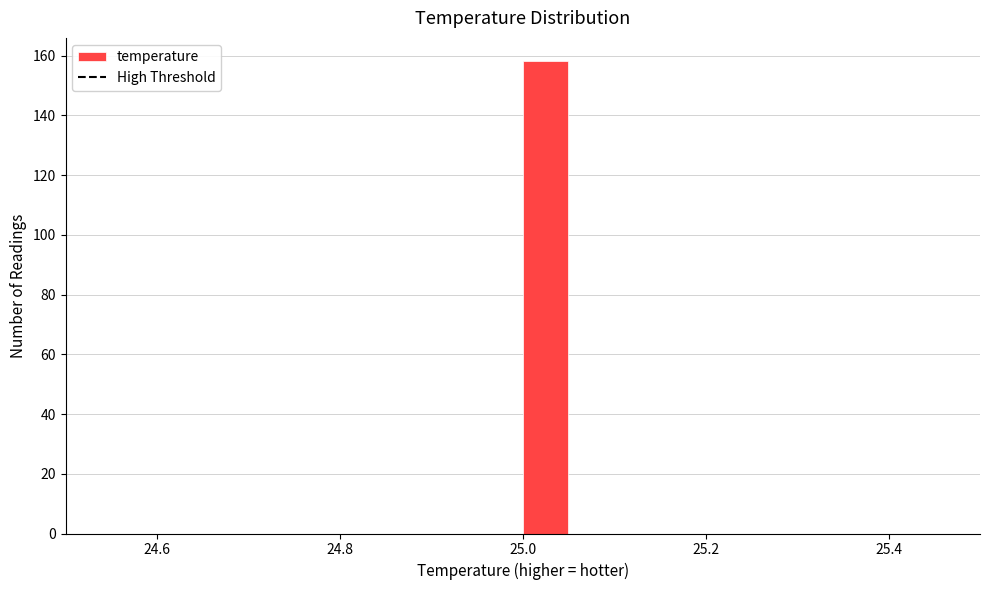

Around what value on the x-axis is the tallest bar? Give the approximate position of its centre, as read against the axis.

25.02